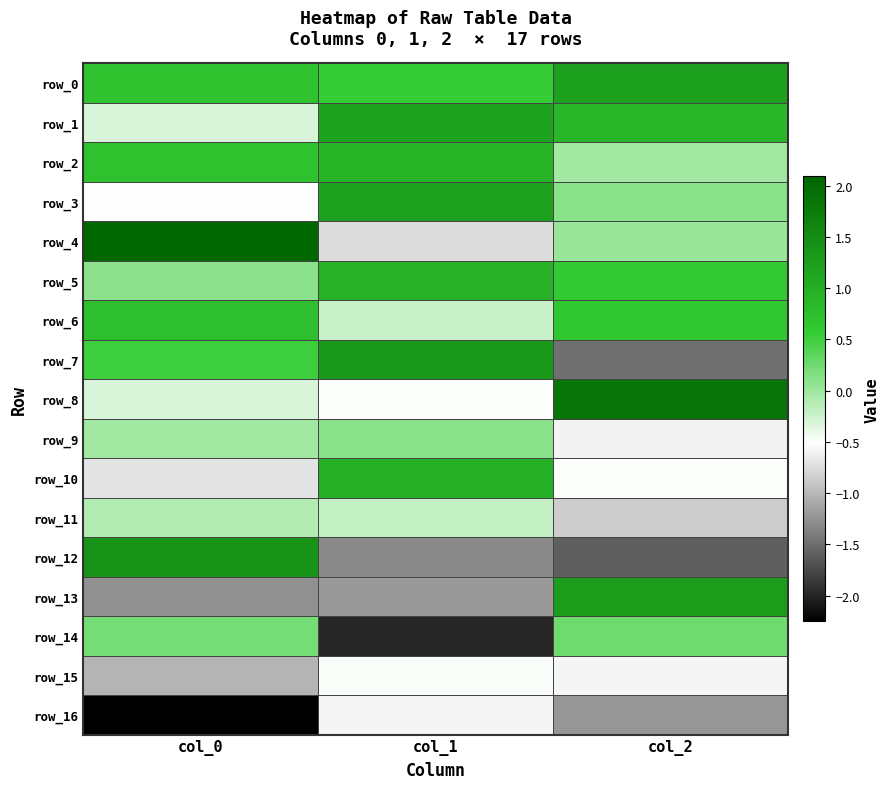

True or false: row_5 has a value of 0.6 at col_1.

False